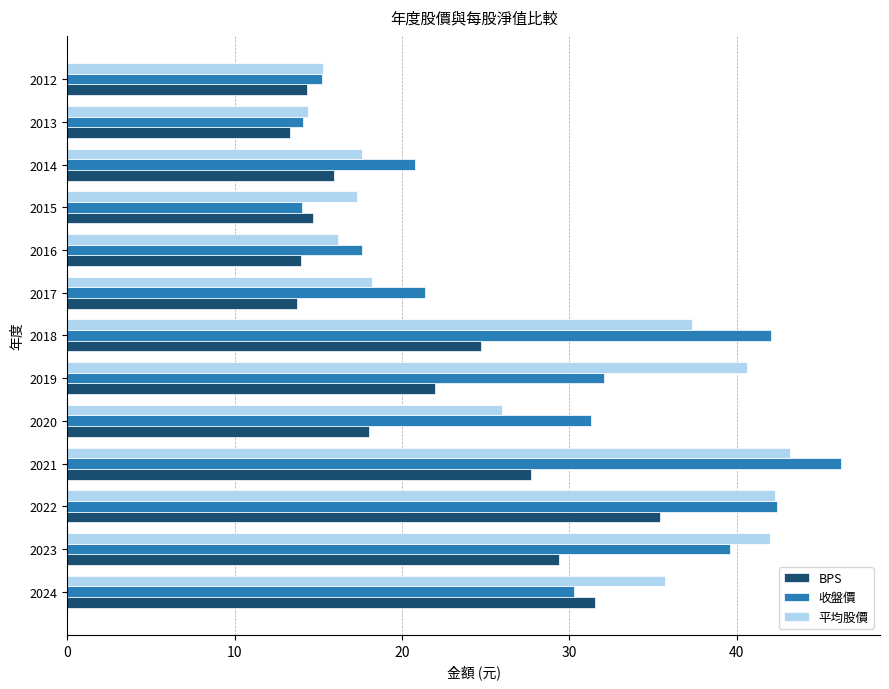

How many series are shown in this chart?

3